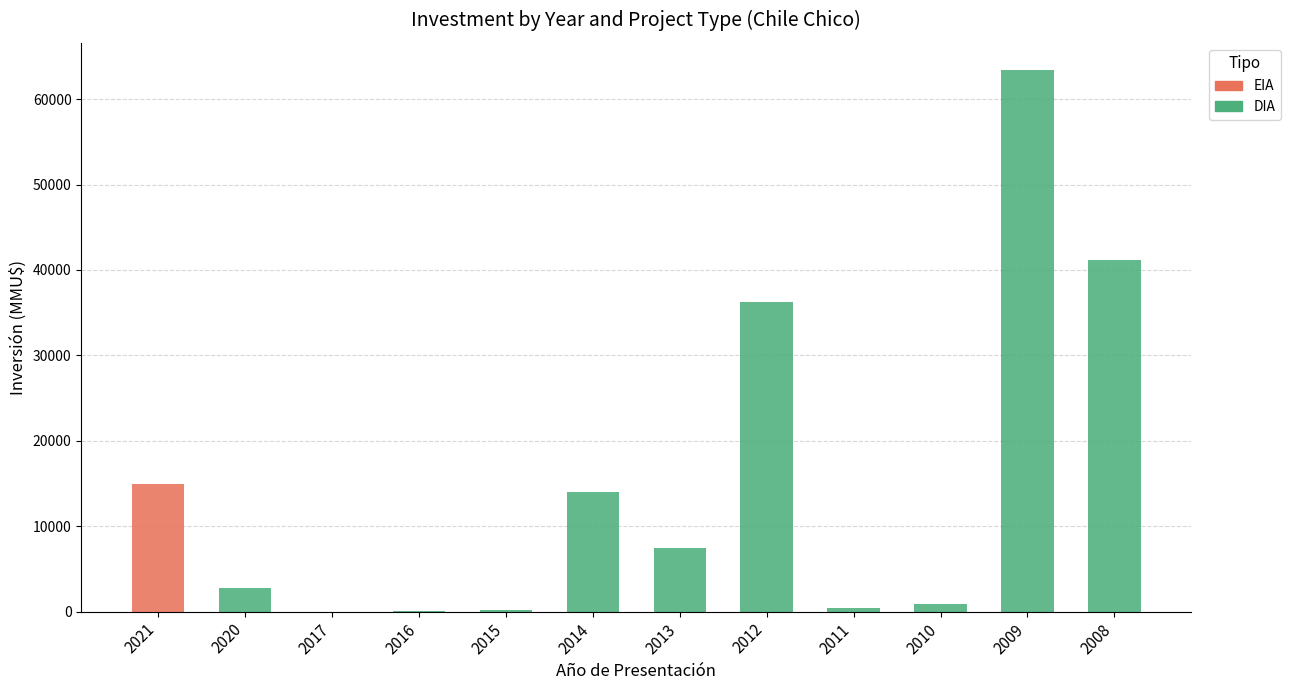

Is it true that EIA equals 0 at 2012?

True